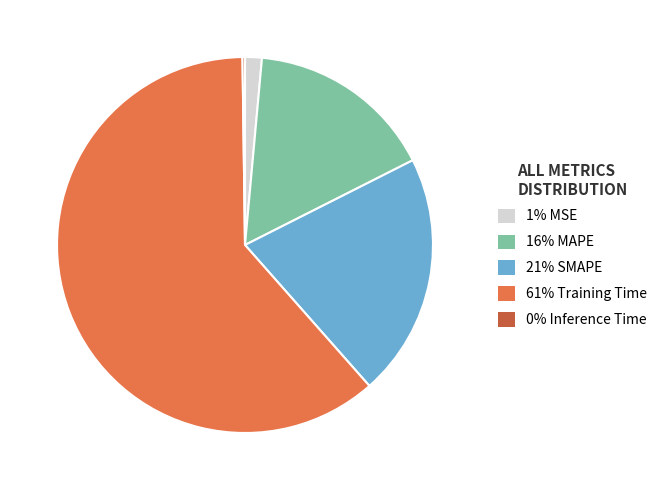

Which category has the biggest portion of the pie?

61% Training Time